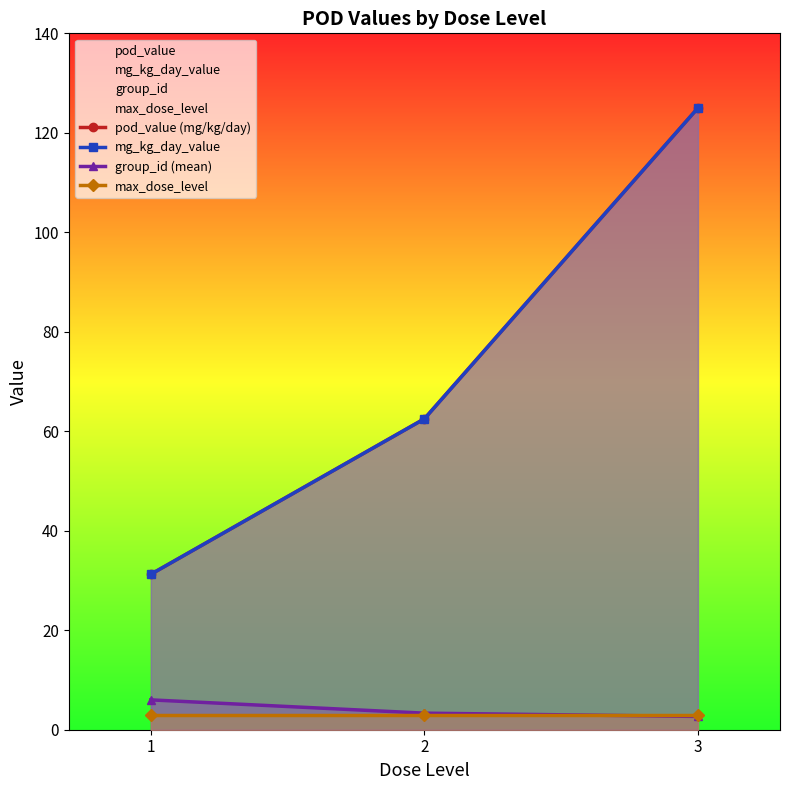

Reading left to right, what are all the values shown in this chart?

pod_value (mg/kg/day): 31.2	62.5	125.0
mg_kg_day_value: 31.2	62.5	125.0
group_id (mean): 6.0	3.3	2.7
max_dose_level: 3.0	3.0	3.0